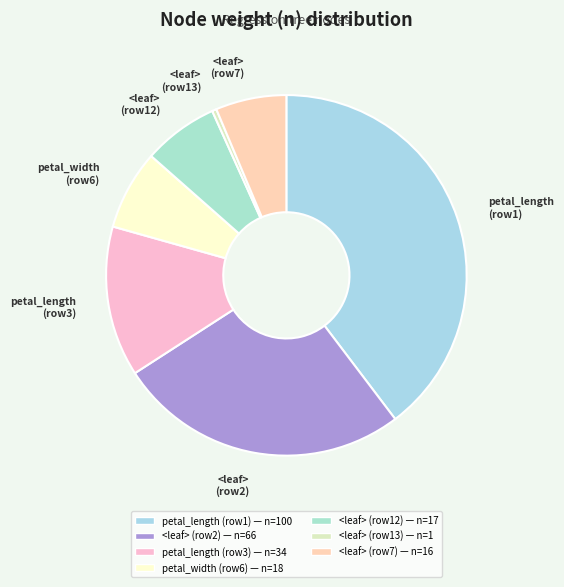

Does any single category account for the majority?

No